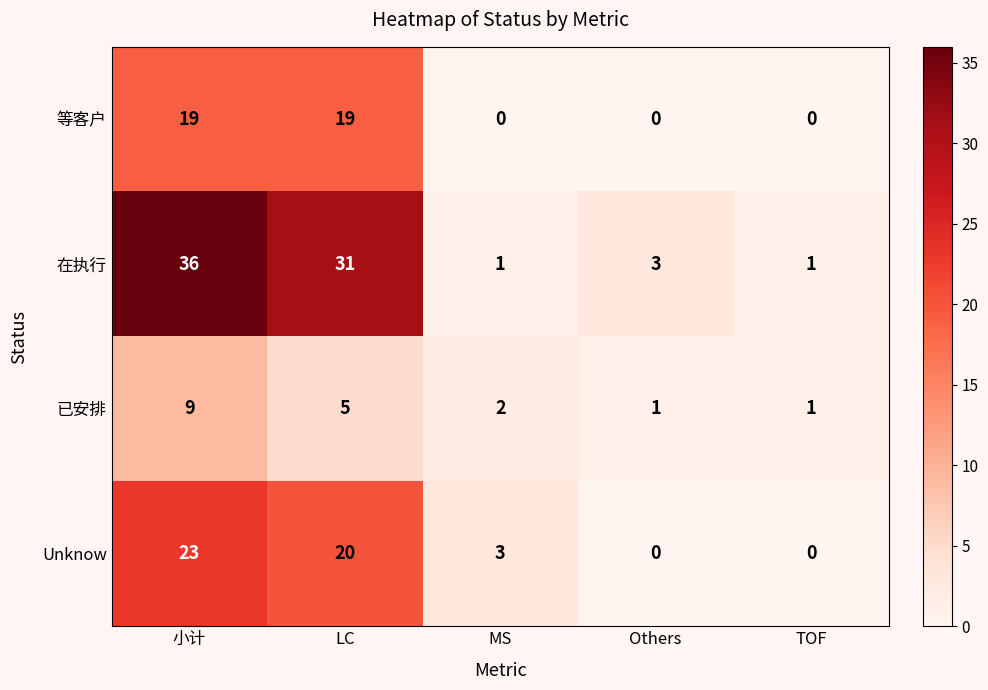

What is the maximum value shown in the chart?

36